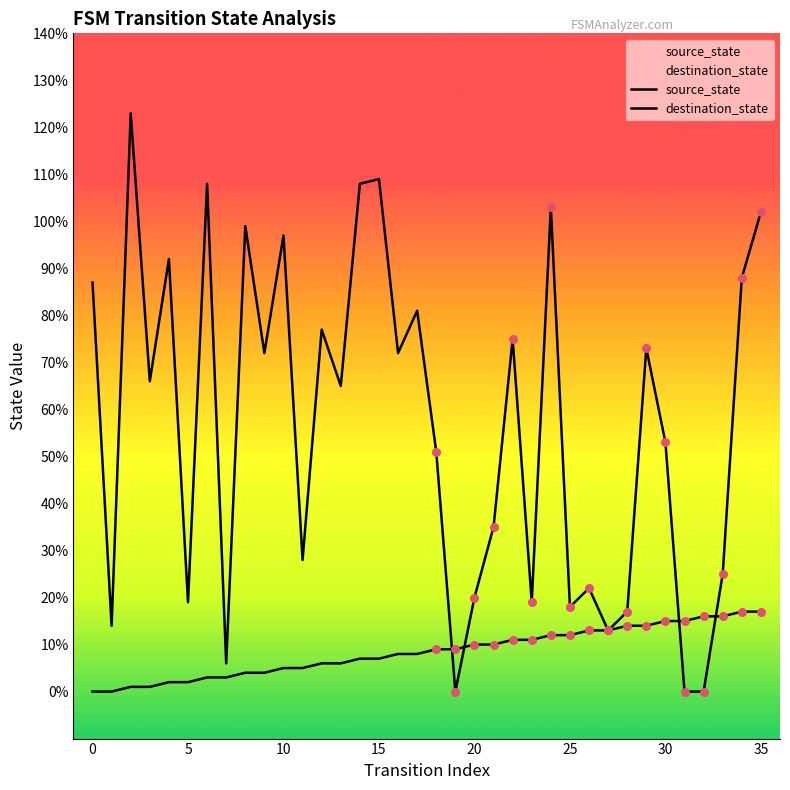

Which series has the widest spread of Y values?

destination_state